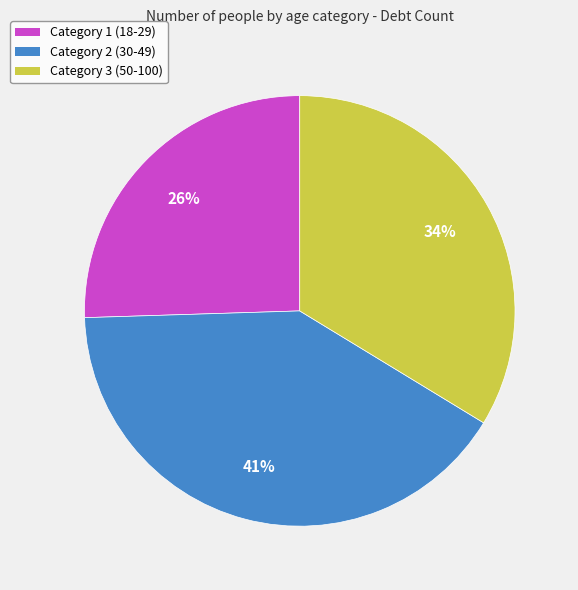

Which category has the smallest portion of the pie?

Category 1 (18-29)